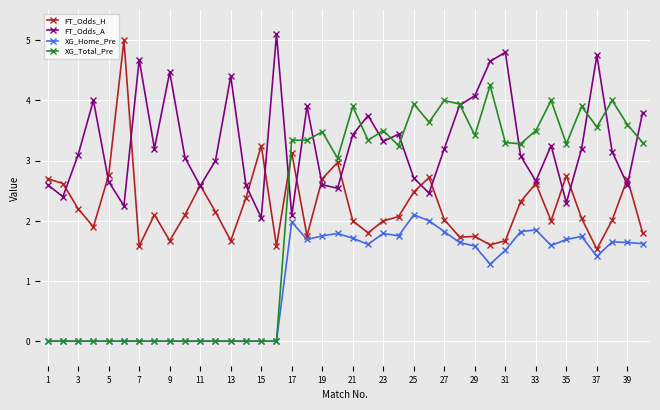

True or false: XG_Total_Pre has more than 0 points higher than both neighbors.

True